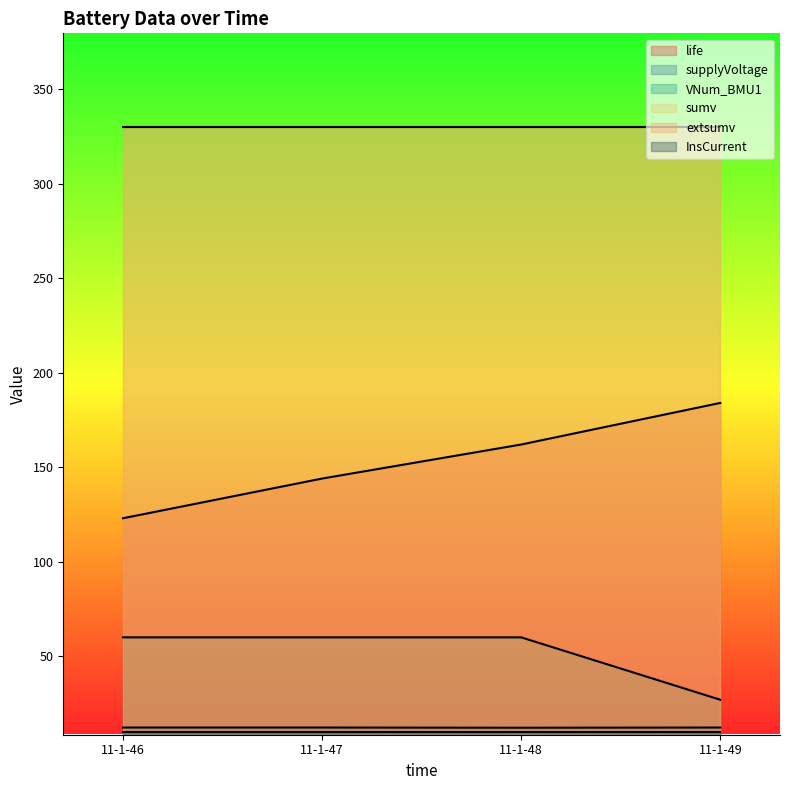

What is the sum of the life values at 11-1-49 and 11-1-46?

307.0